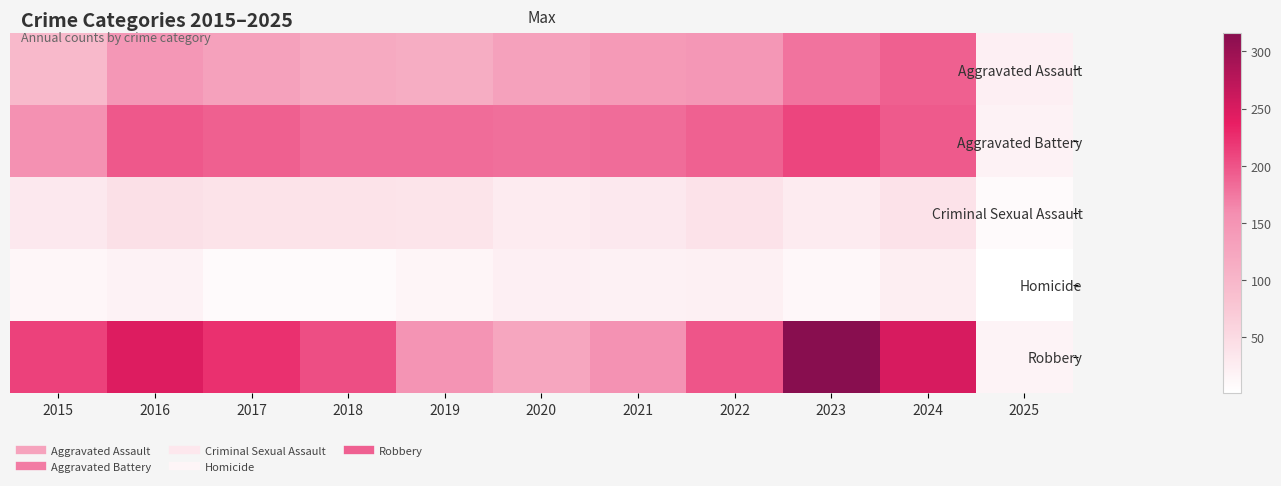

Between 2024 and 2016, which is larger?

2024